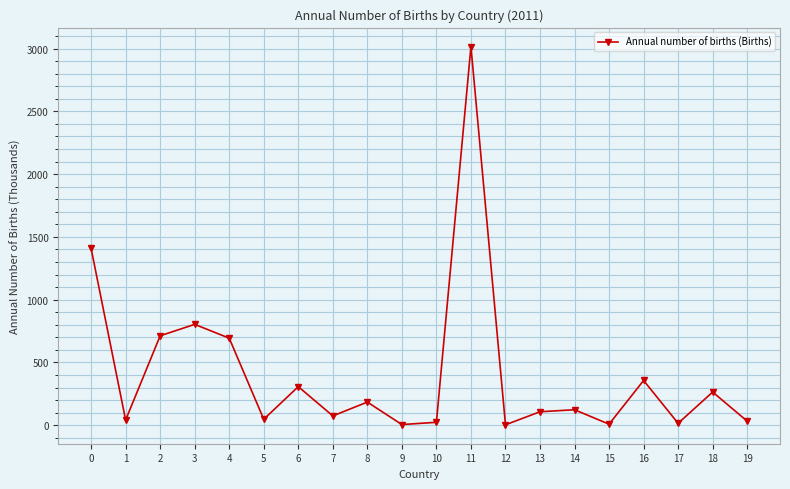

How many interior local peaks (higher than both neighbors) does the data have?

7